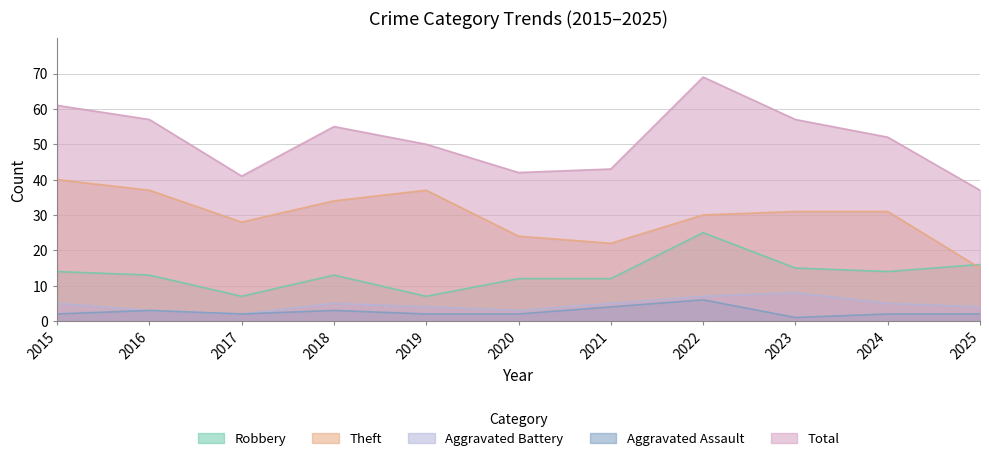

Between 2021 and 2025, which series saw the biggest shift?

Theft